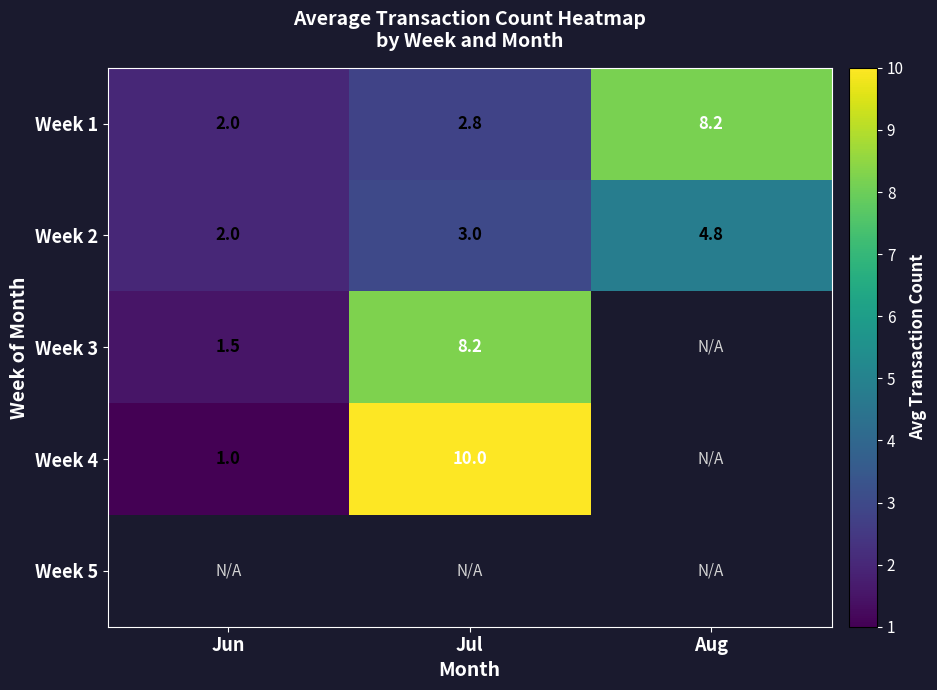

Between Jun and Jul, which is larger?

Jul